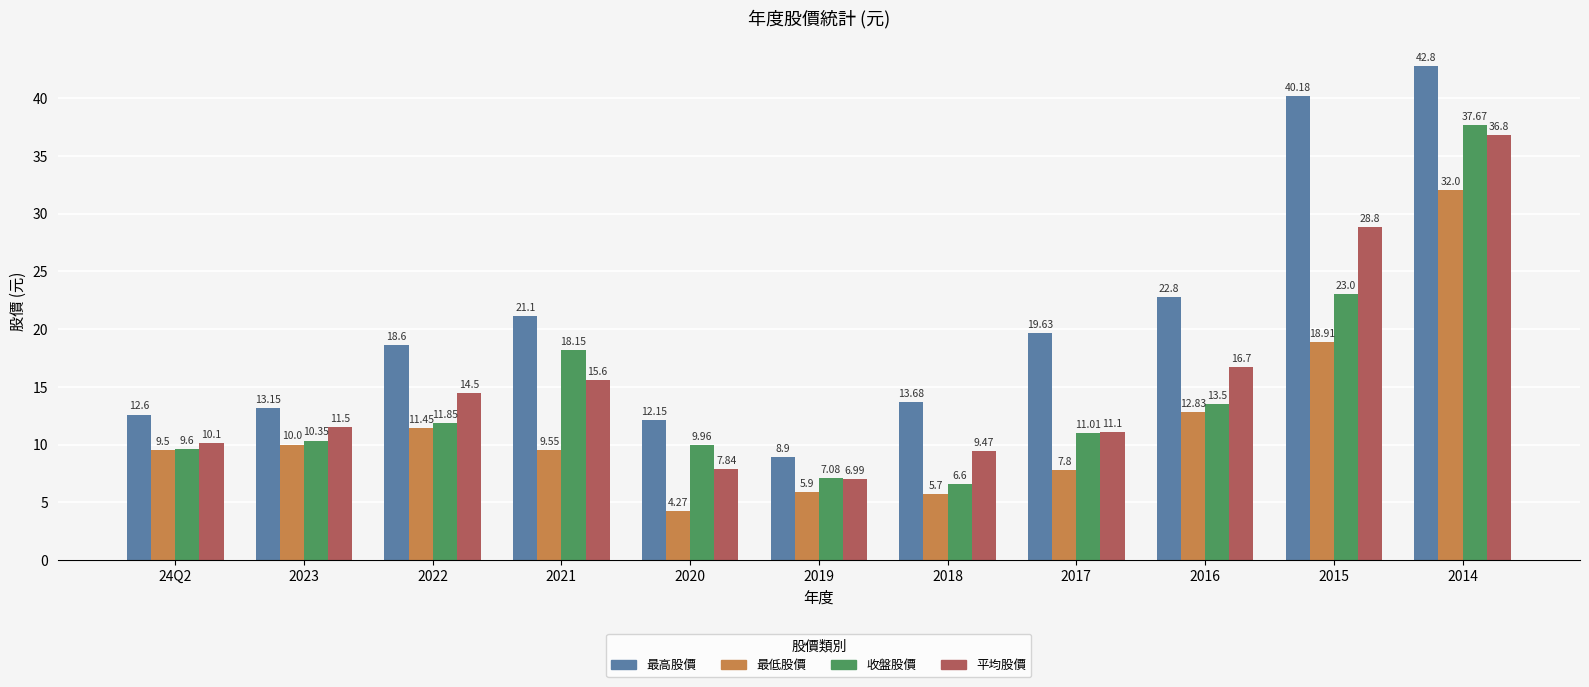

At which category is the sum across all series the highest?

2014